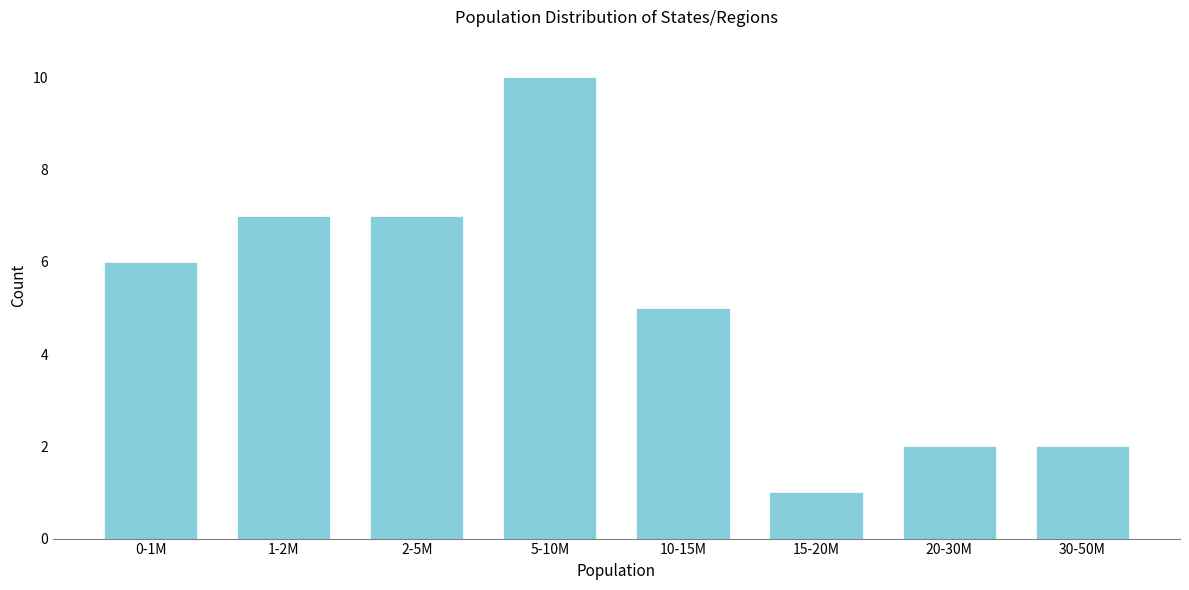

Reading right to left, extract all data points from this chart.

2	2	1	5	10	7	7	6